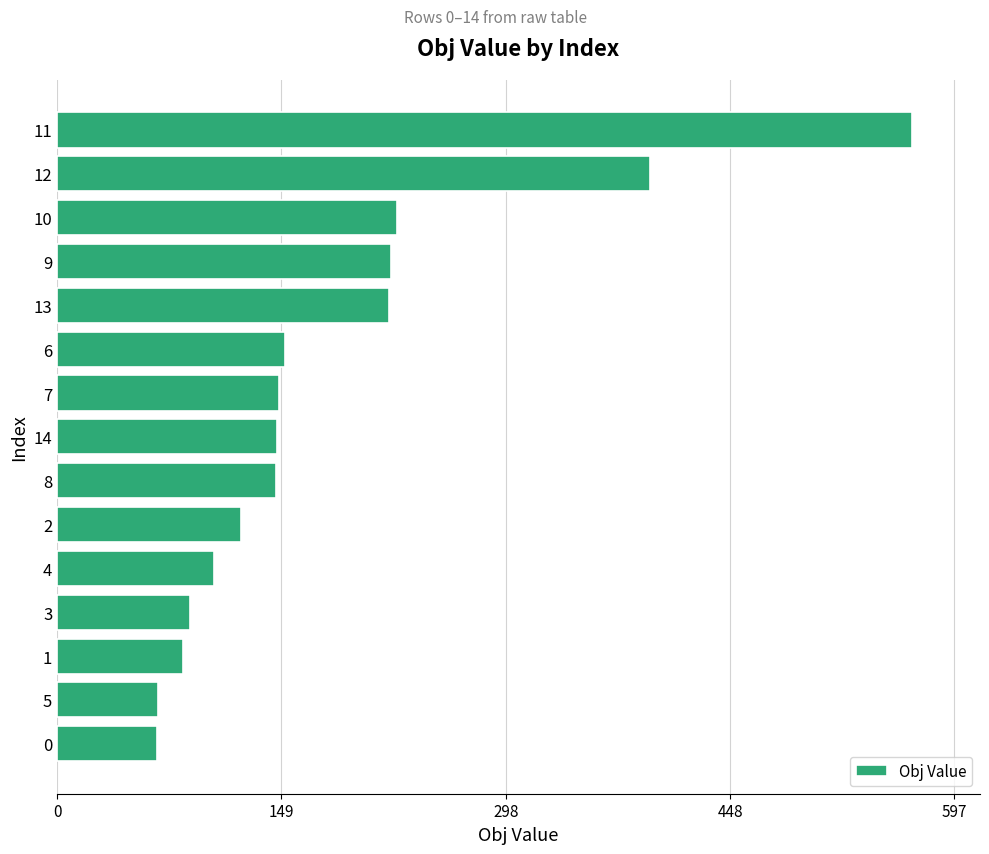

Is it true that the value at 11 is 945.7?

False